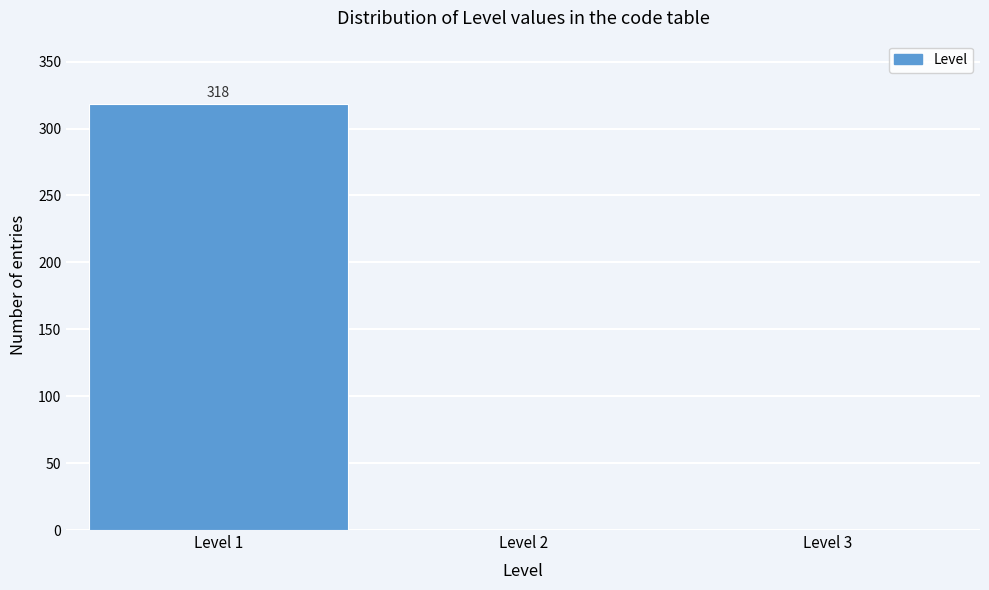

Which range on the x-axis has the tallest bar?

0.5 to 1.5